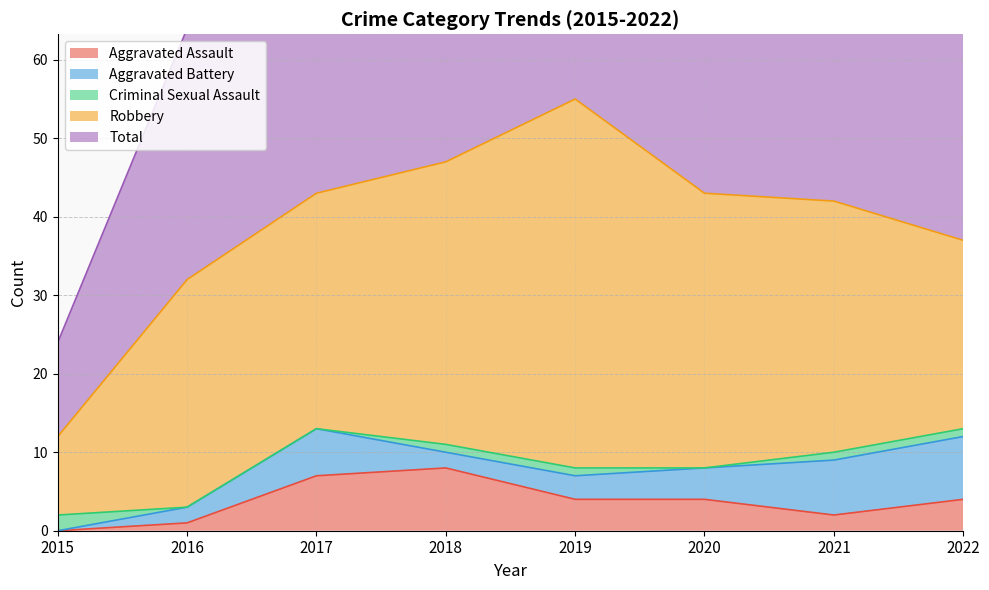

What are all the series names shown in the legend?

Aggravated Assault, Aggravated Battery, Criminal Sexual Assault, Robbery, Total